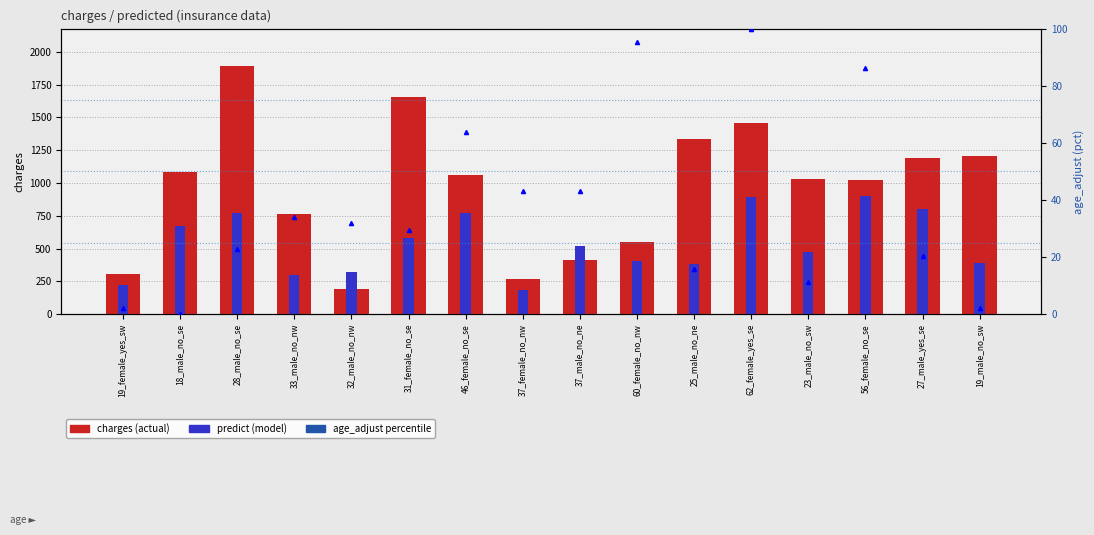

How many bars are there in each group?

3